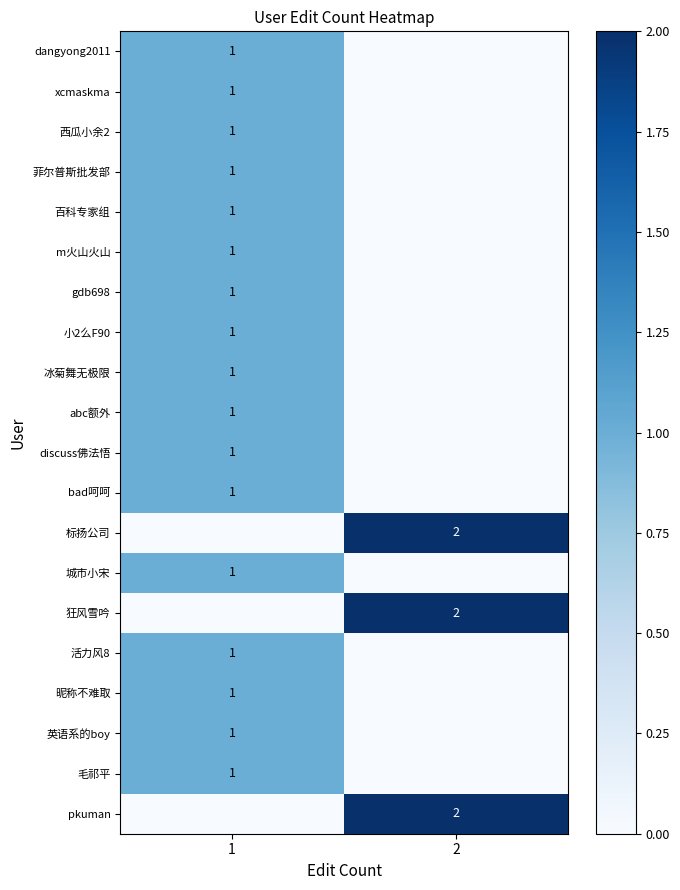

Reading left to right, list all the values displayed in this chart.

row_0: 1=1	2=0
row_1: 1=1	2=0
row_2: 1=1	2=0
row_3: 1=1	2=0
row_4: 1=1	2=0
row_5: 1=1	2=0
row_6: 1=1	2=0
row_7: 1=1	2=0
row_8: 1=1	2=0
row_9: 1=1	2=0
row_10: 1=1	2=0
row_11: 1=1	2=0
row_12: 1=0	2=2
row_13: 1=1	2=0
row_14: 1=0	2=2
row_15: 1=1	2=0
row_16: 1=1	2=0
row_17: 1=1	2=0
row_18: 1=1	2=0
row_19: 1=0	2=2